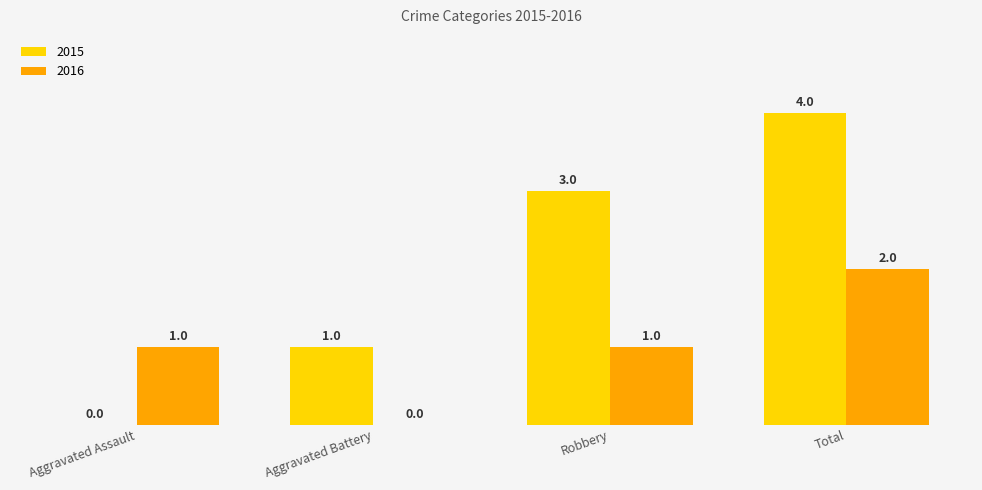

The 2016 series shows 1 at Aggravated Assault. True or false?

True